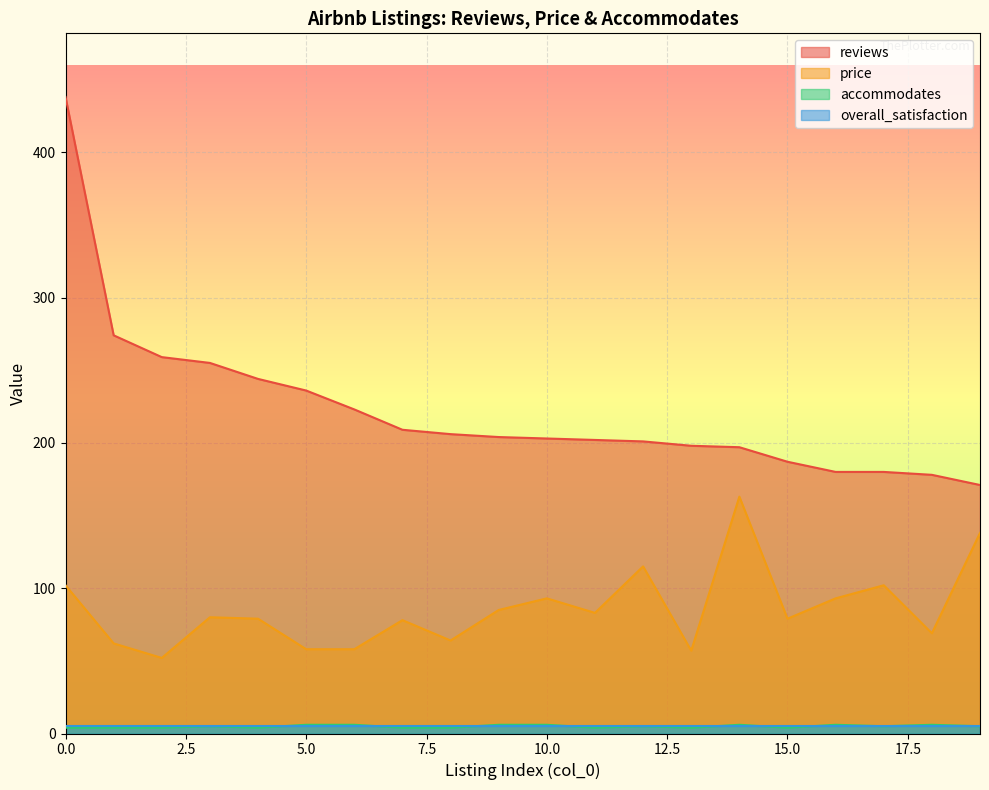

What is the value of the reviews point at the 18th from the left?

180